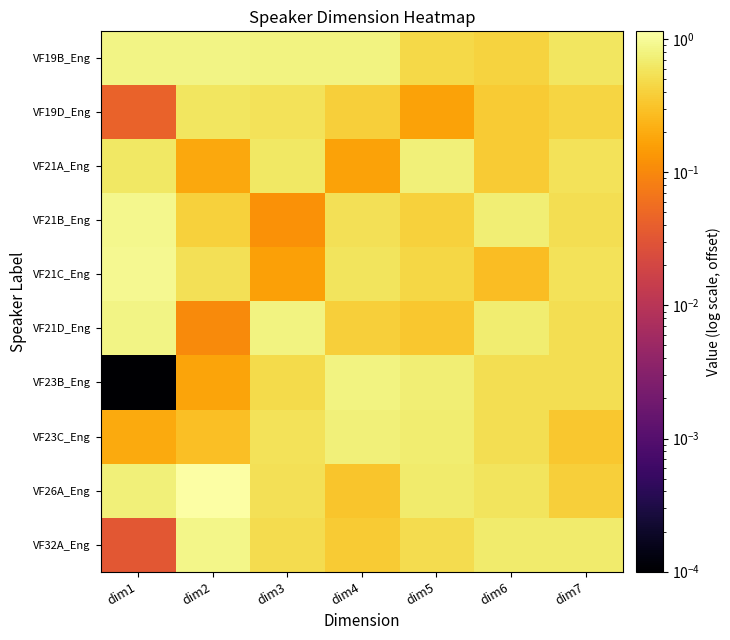

At which category is the sum across all series the highest?

dim2